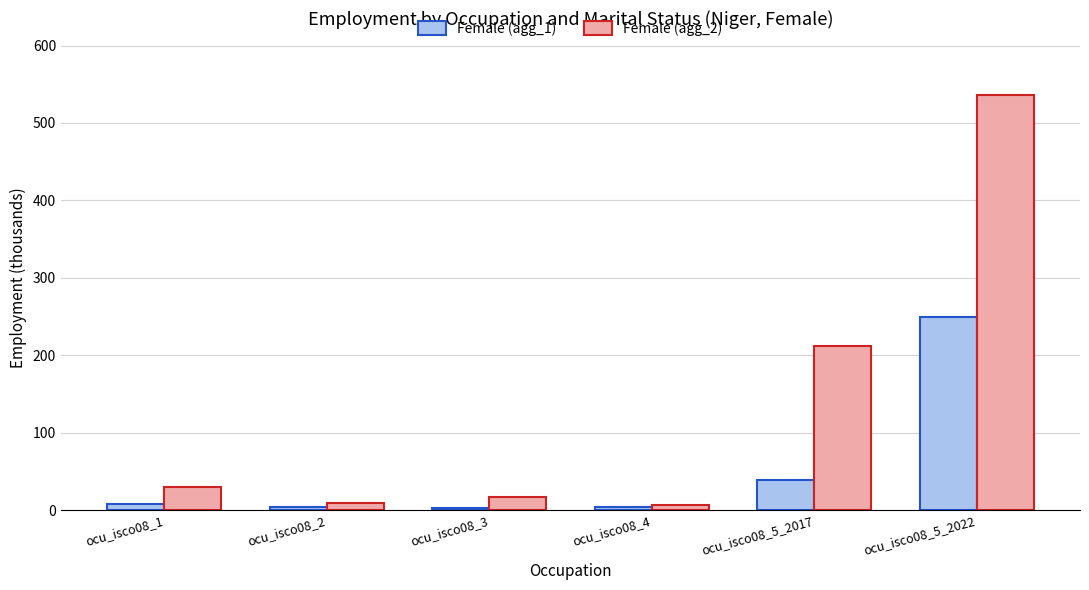

Is the value of Female (agg_2) at ocu_isco08_5_2017 greater than the value of Female (agg_1) at ocu_isco08_1?

Yes